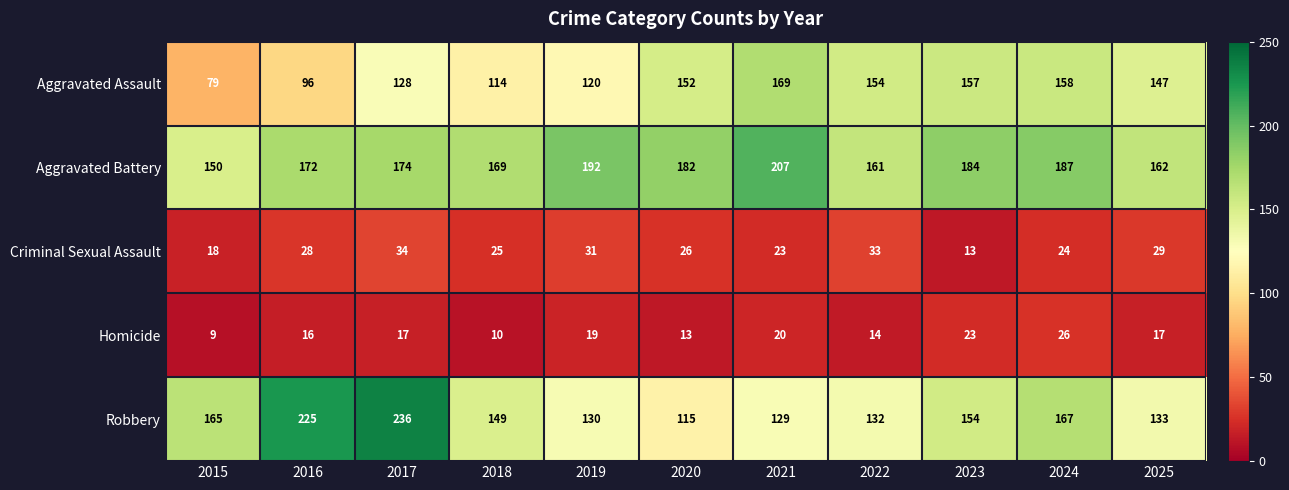

At which label does Criminal Sexual Assault first exceed 26?

2016